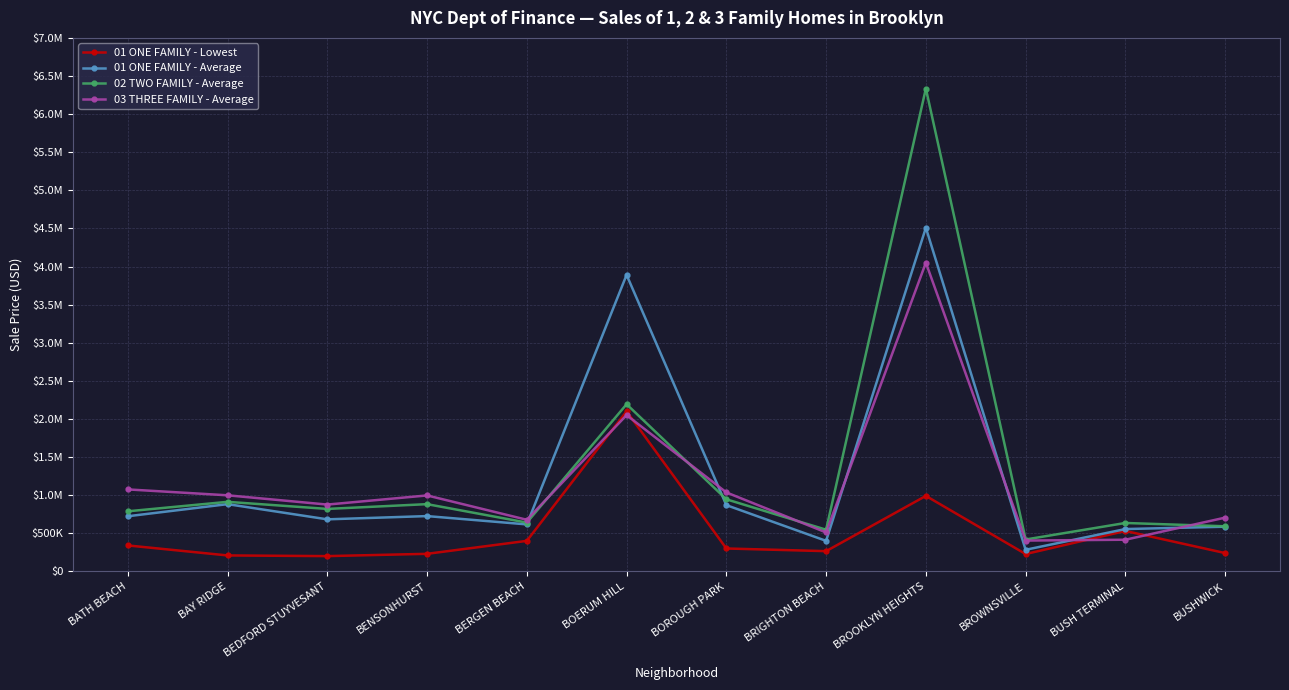

Is this an area chart (filled region under the line)?

No